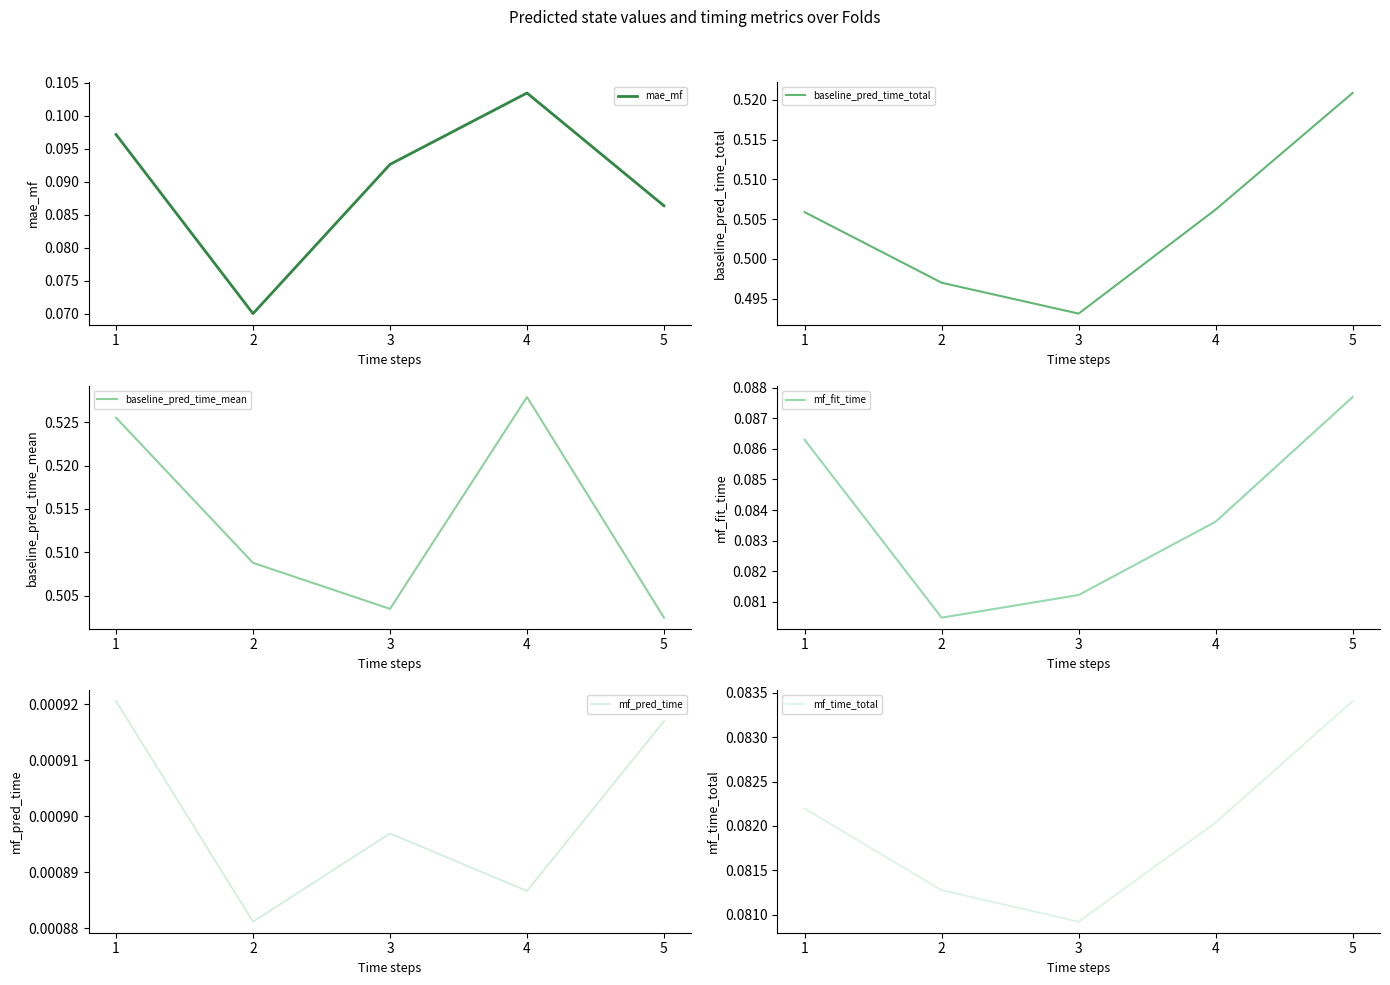

At which category is the sum across all series the highest?

4